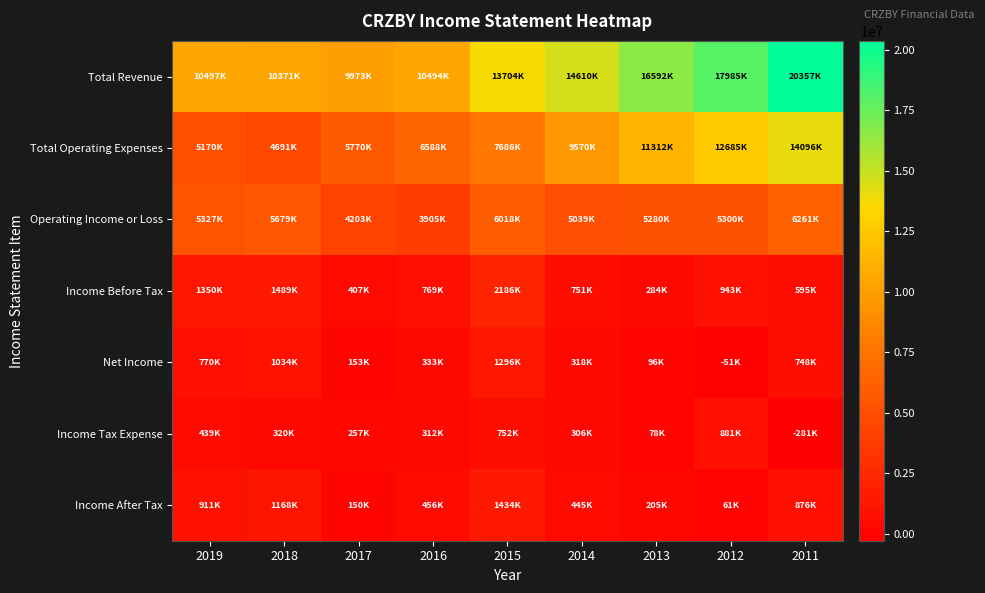

At which category is the sum across all series the highest?

2011